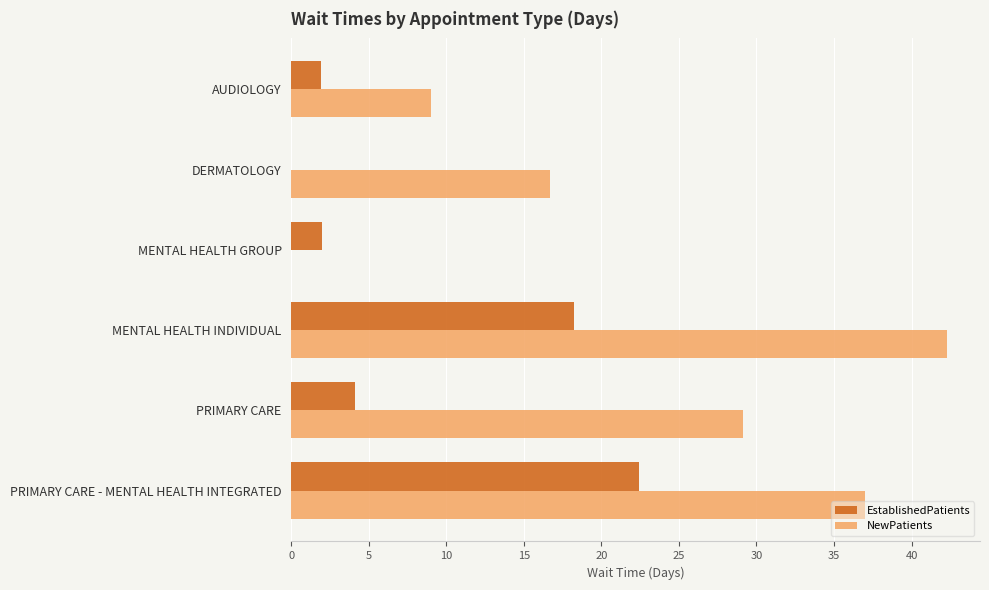

How many values in the NewPatients series exceed 29?

3